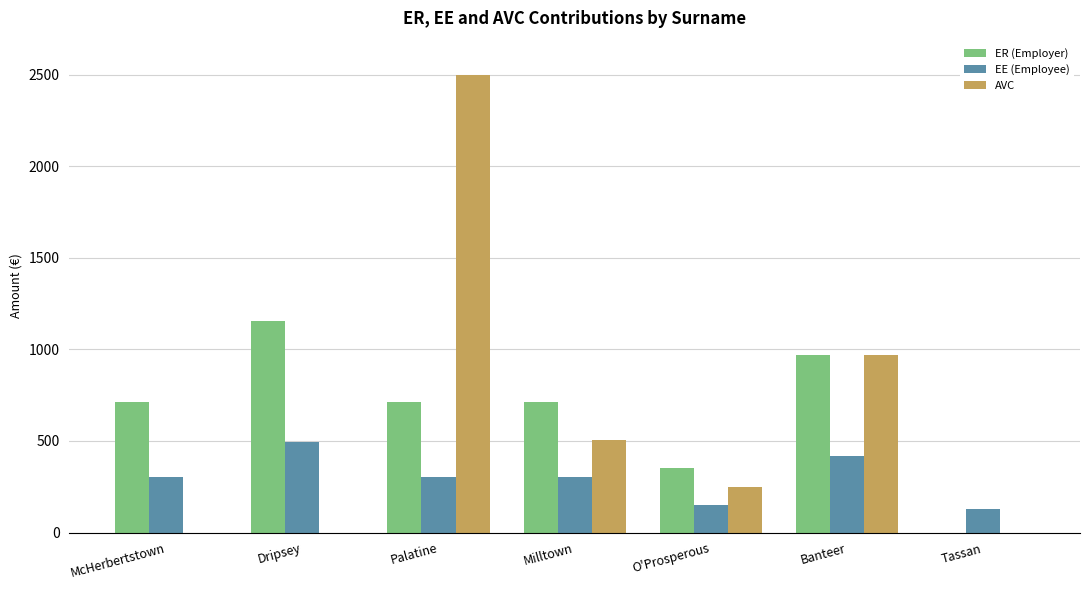

At which category is the sum across all series the highest?

Palatine